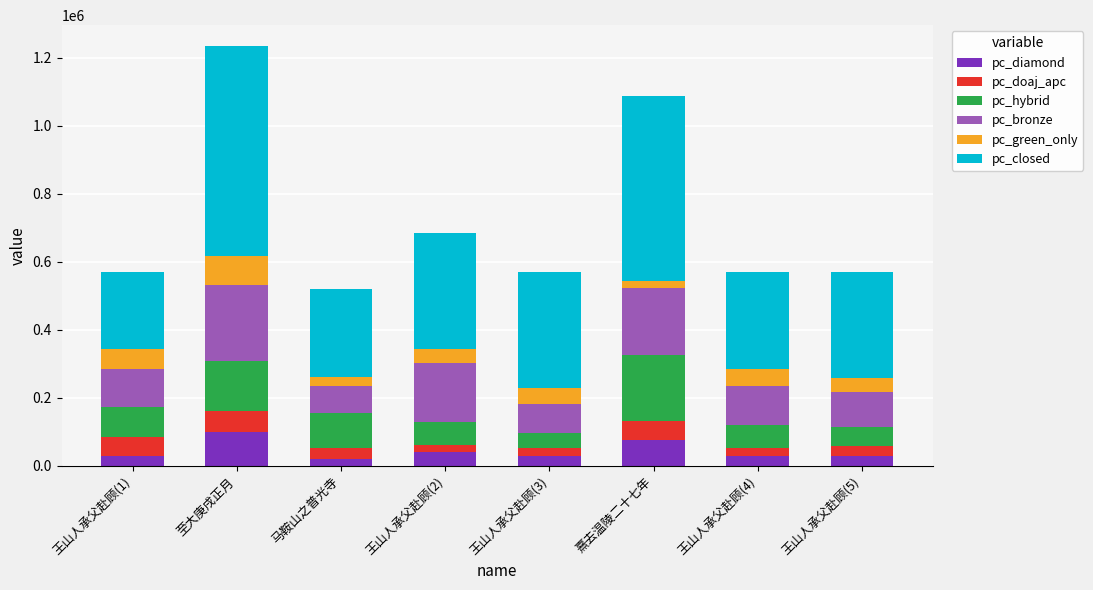

What is the highest value of the pc_diamond series?

98688.3